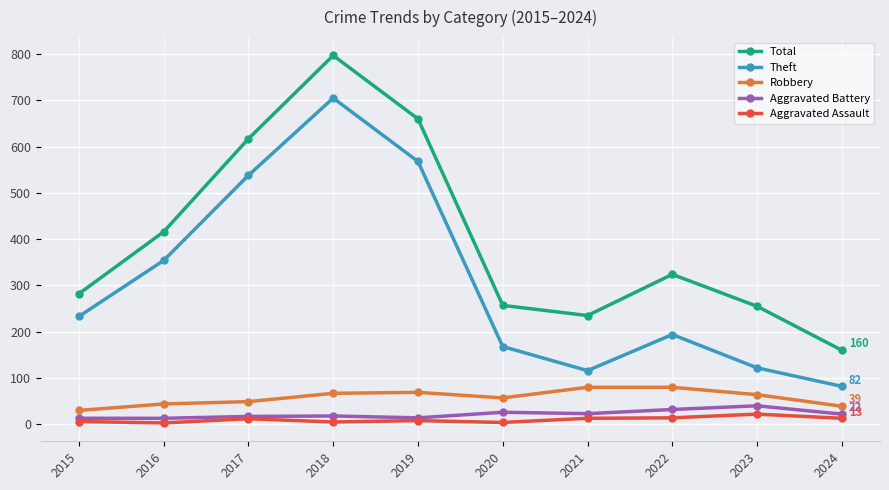

Which series changed the most between 2017 and 2024?

Total